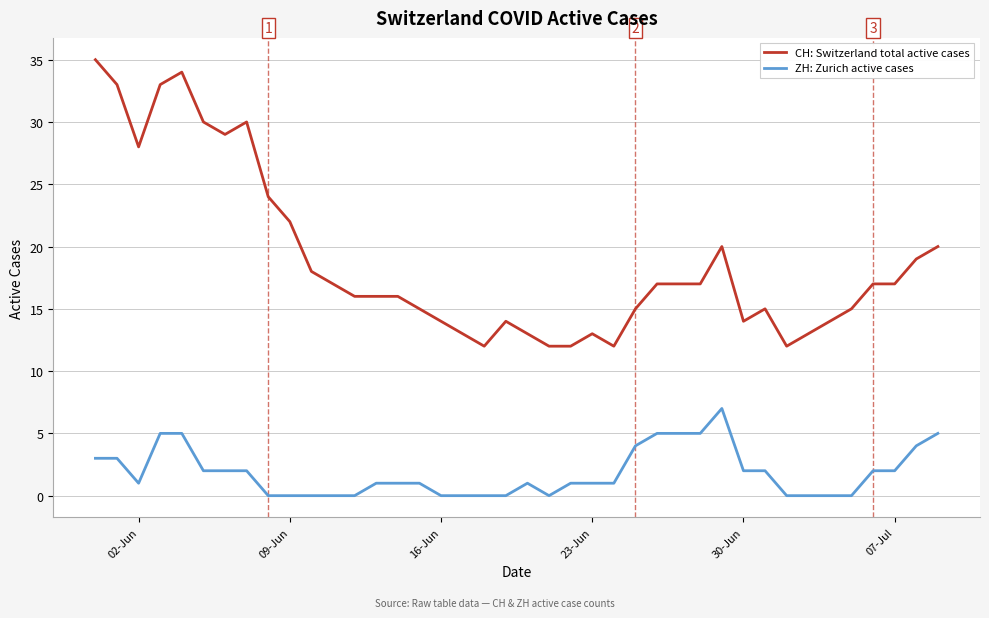

At how many categories does at least one series exceed 11?

40